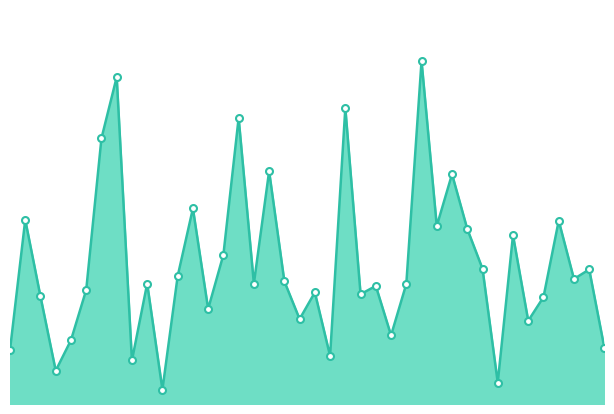

Does the chart have visible grid lines?

No